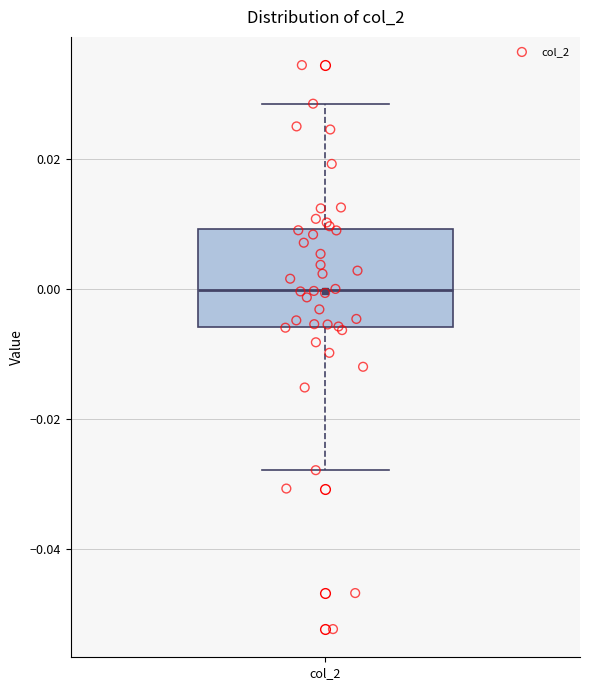

Transcribe this box plot: give where the median line is, the range the box spans, and where the two whiskers end, as read against the y-axis. The values are not printed on the chart, so give them approximately, as read against the axis.

median 0.000, box -0.006 to 0.010, whiskers -0.028 to 0.028